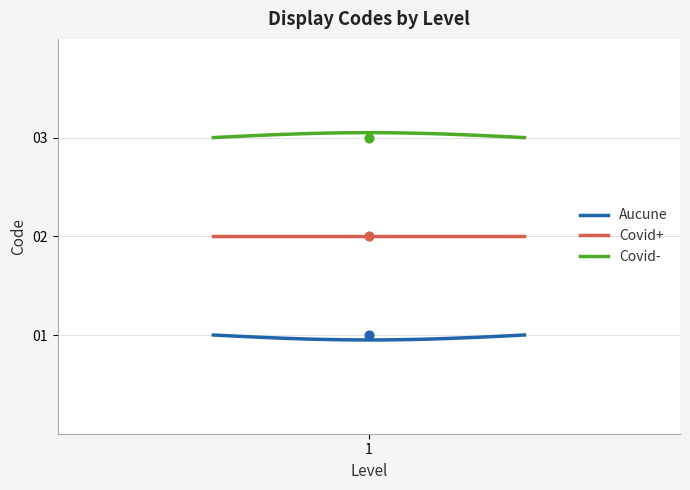

Which has a higher value, Covid+ or Covid-?

Covid-